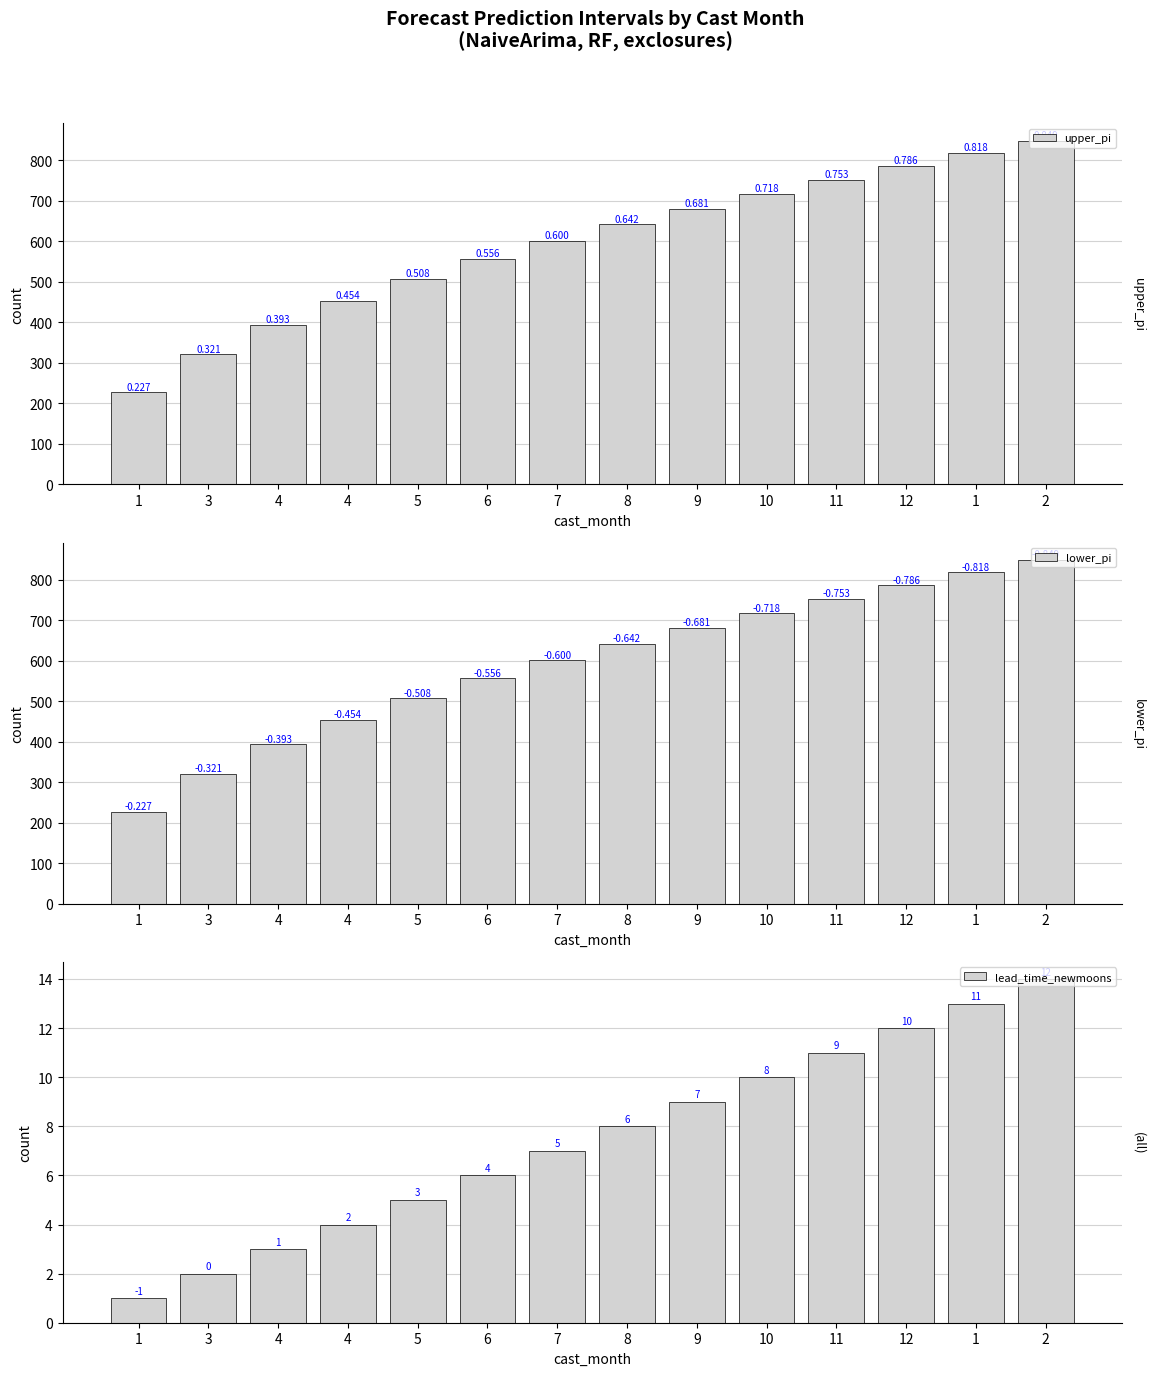

Which series has the largest range (max minus min)?

upper_pi